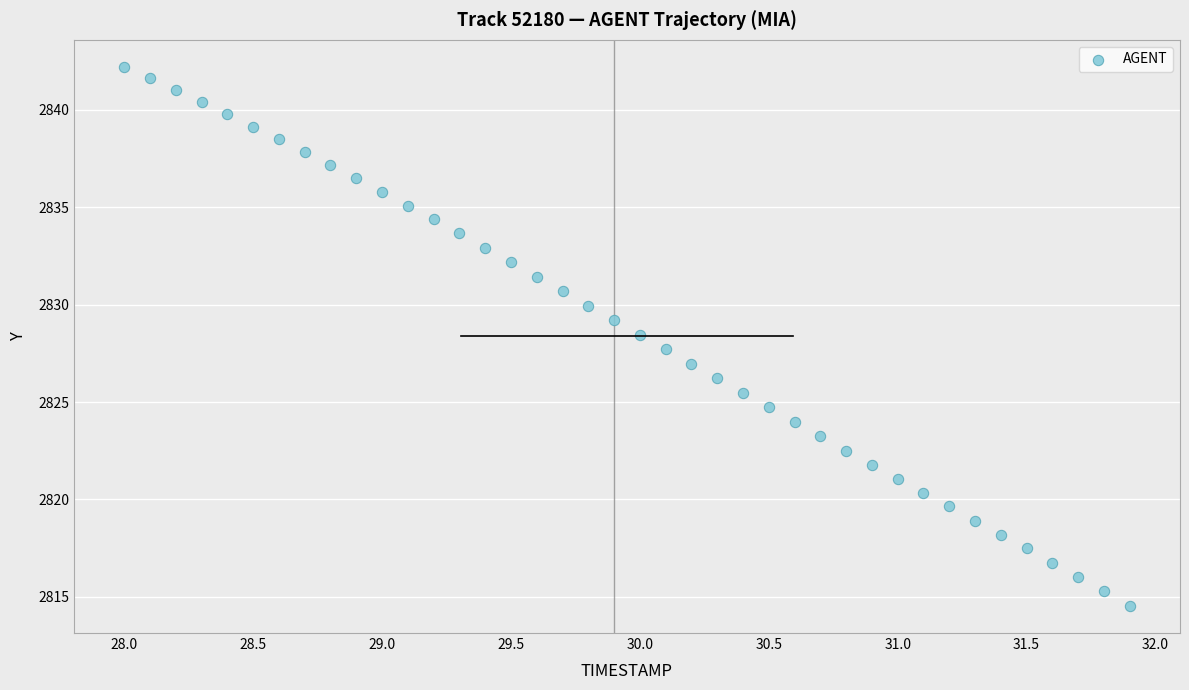

What is the range of X values (max minus min)?

3.9